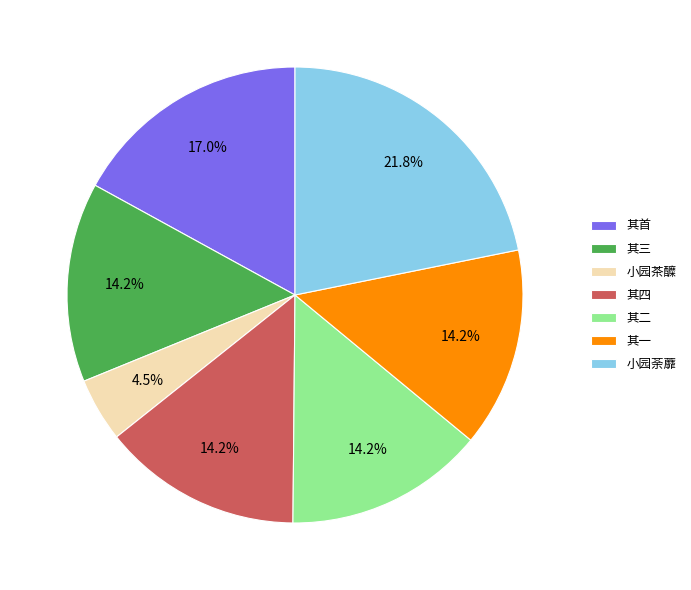

Is there a majority slice in this chart?

No